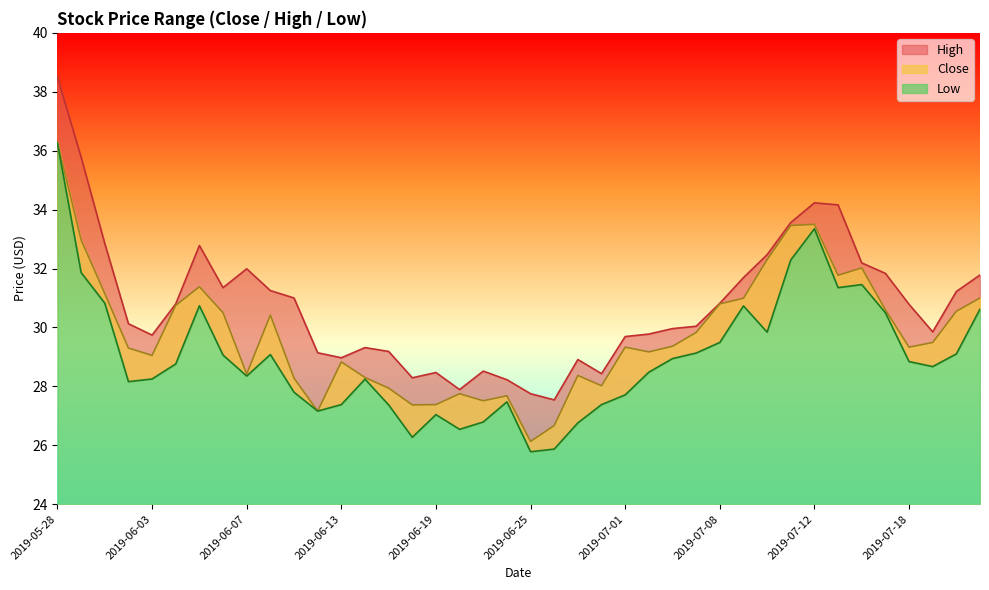

Is the value of Close at 2019-06-04 greater than the value of High at 2019-07-02?

Yes